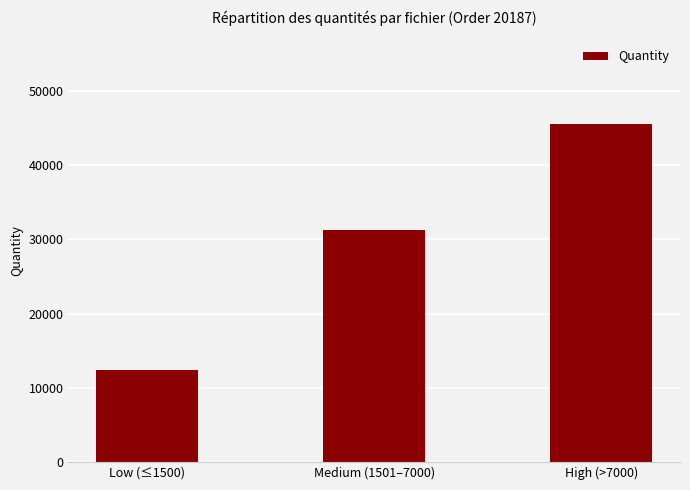

How many data points does each series have?

3